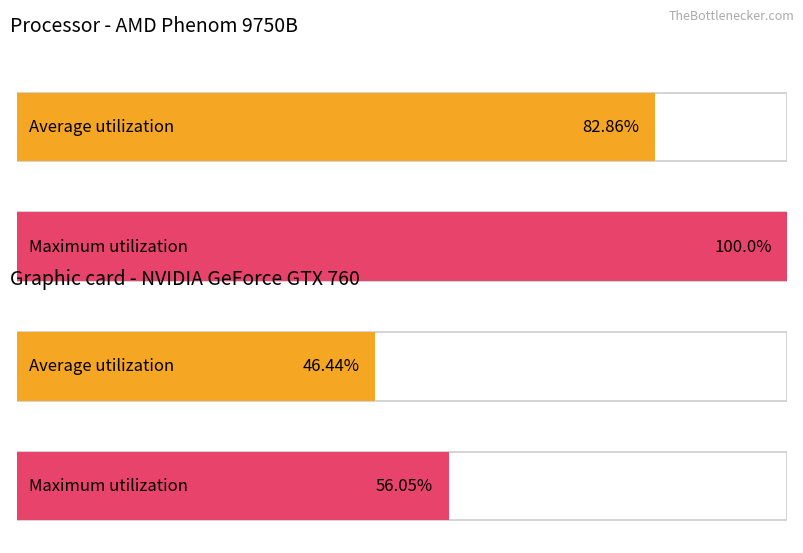

Does the chart contain any negative values?

No